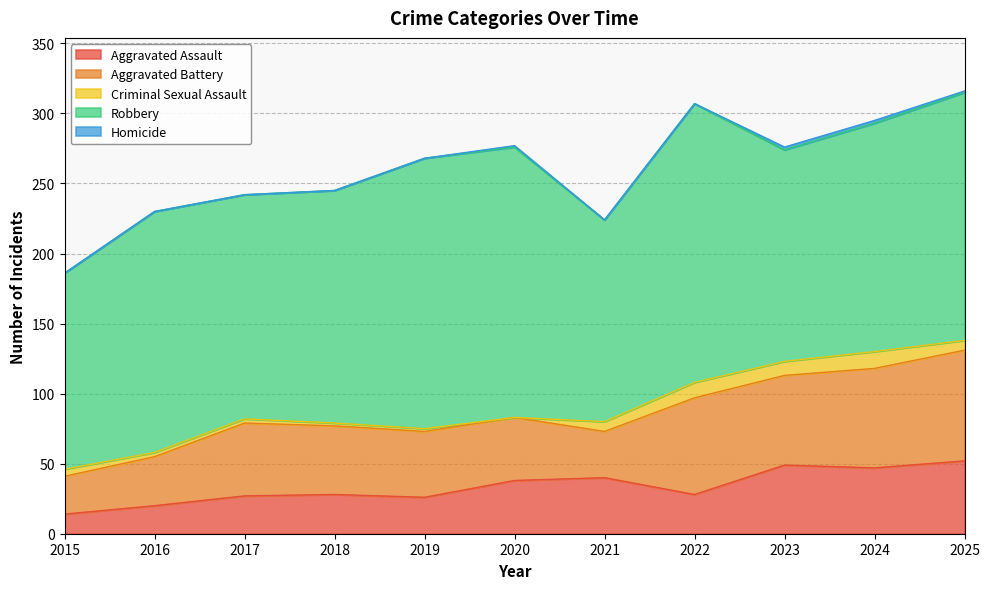

The Robbery series shows 177 at 2025. True or false?

True